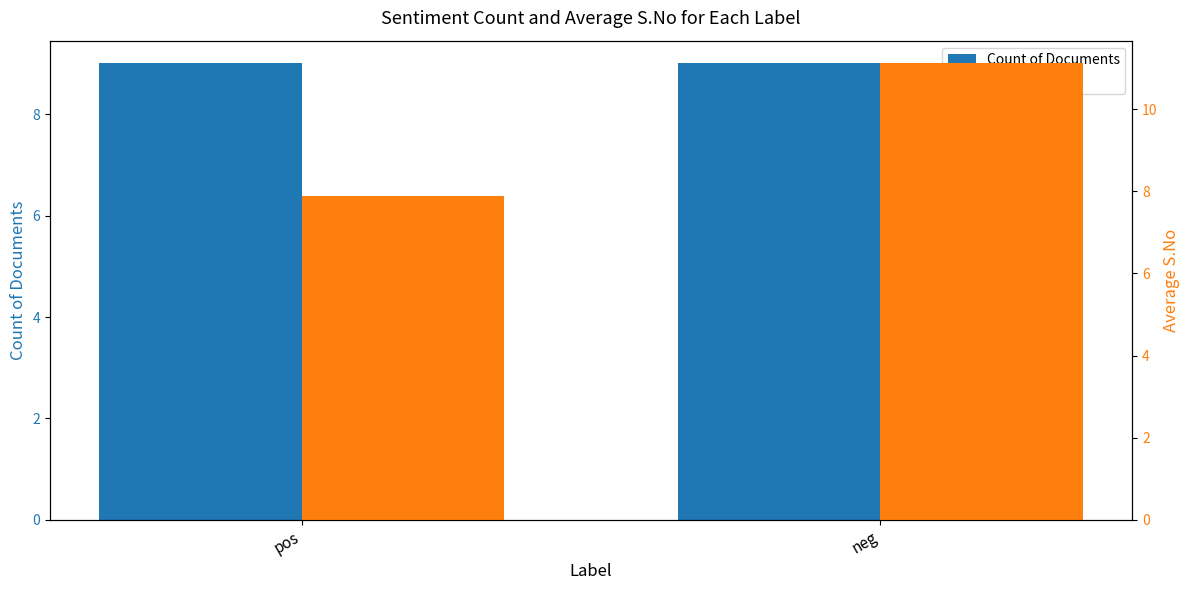

Which has a higher value, pos or neg?

pos